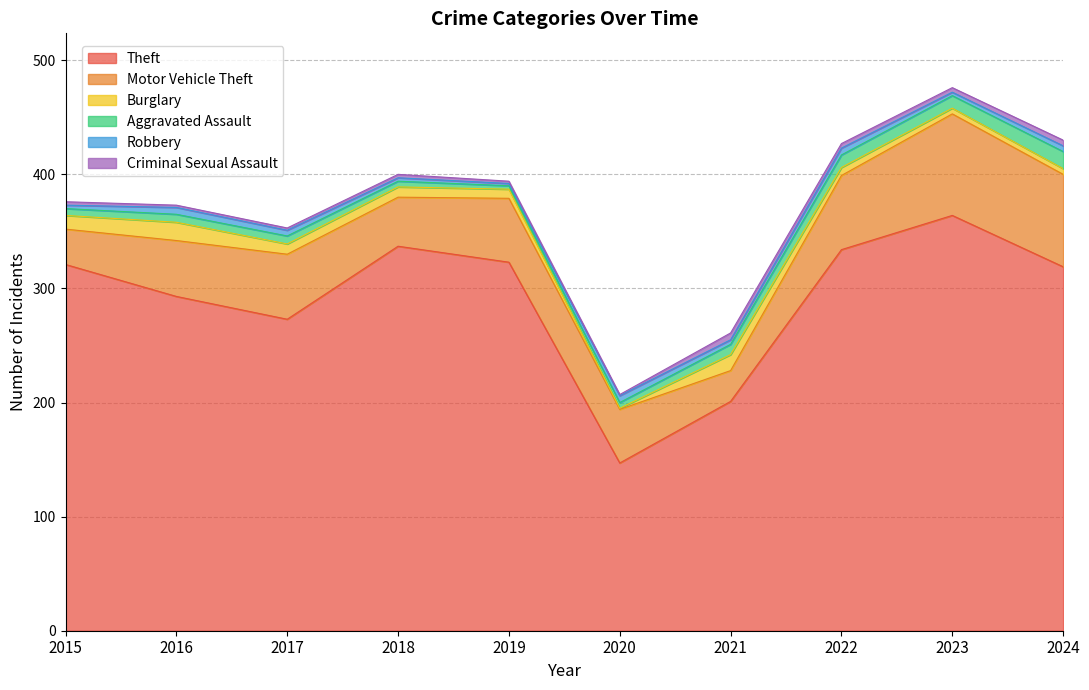

Is it true that Robbery equals 4 at 2021?

True